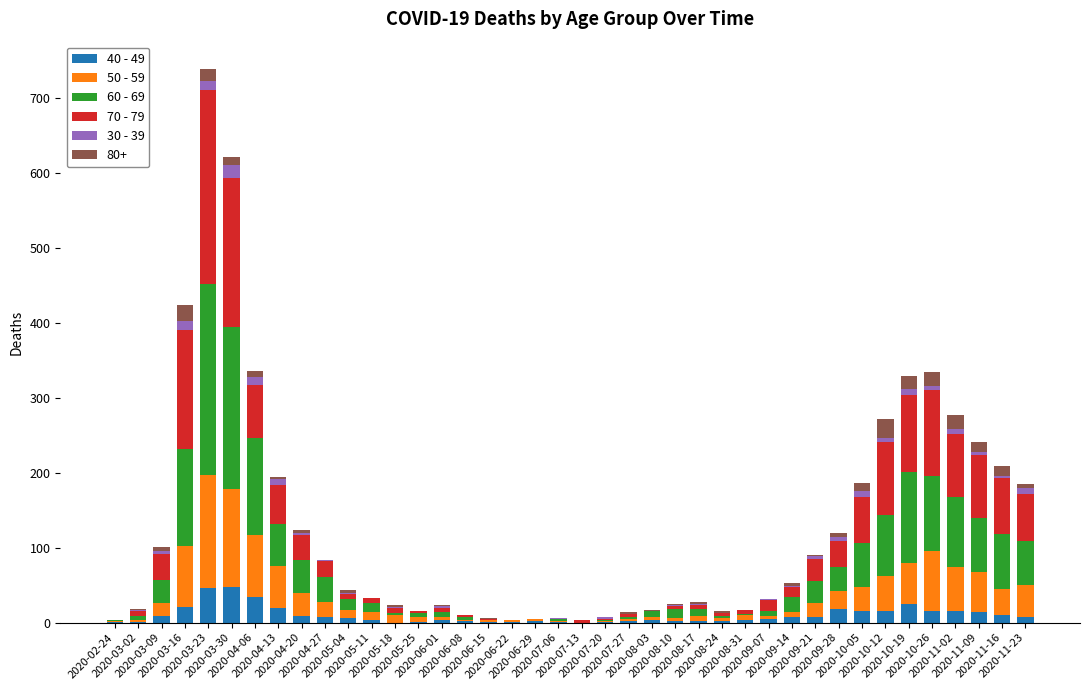

What is the label of the 12th bar from the right?

2020-09-07